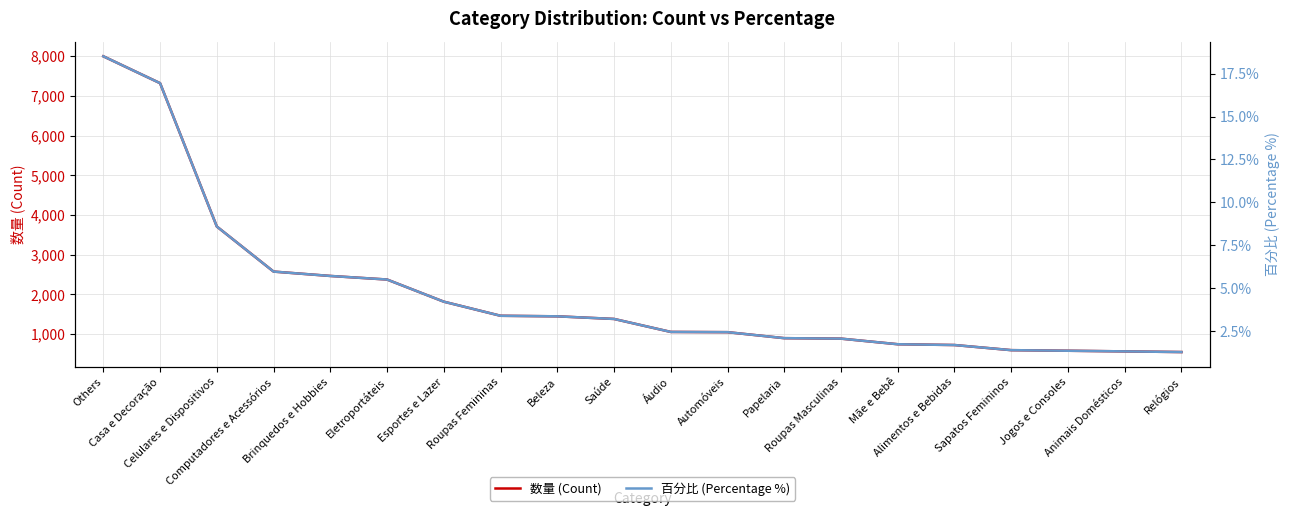

At which label is 数量 (Count) closest to 4271?

Celulares e Dispositivos